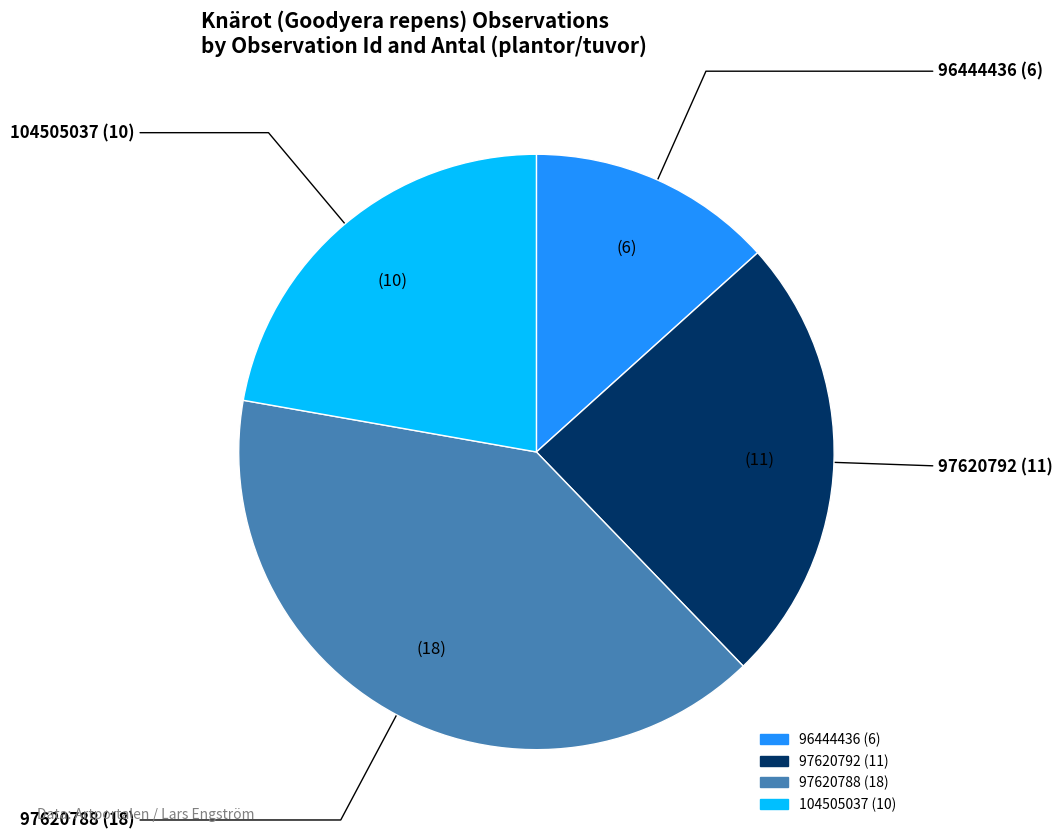

Which slice is the largest?

97620788